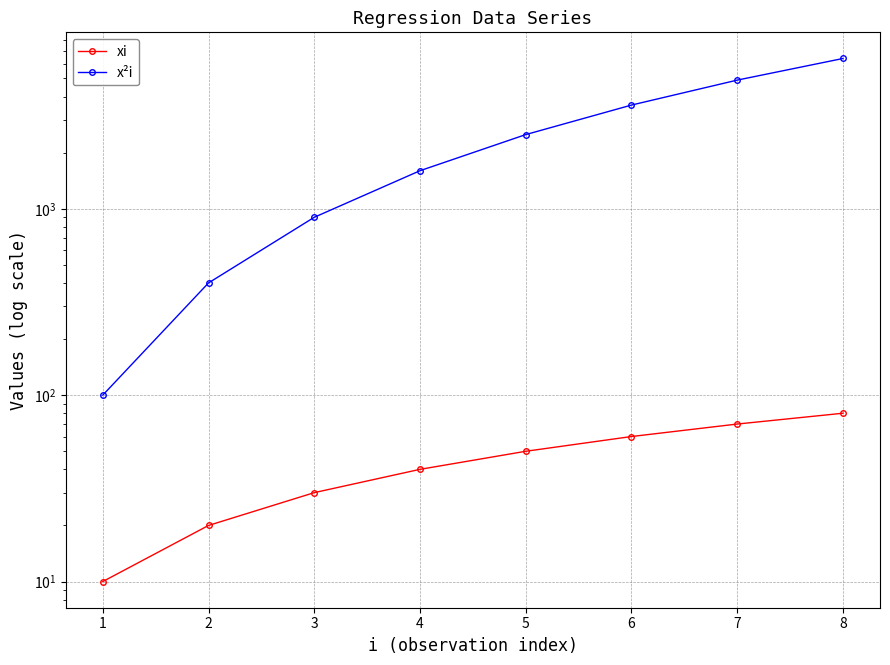

How many data points in x²i are less than 2500?

4